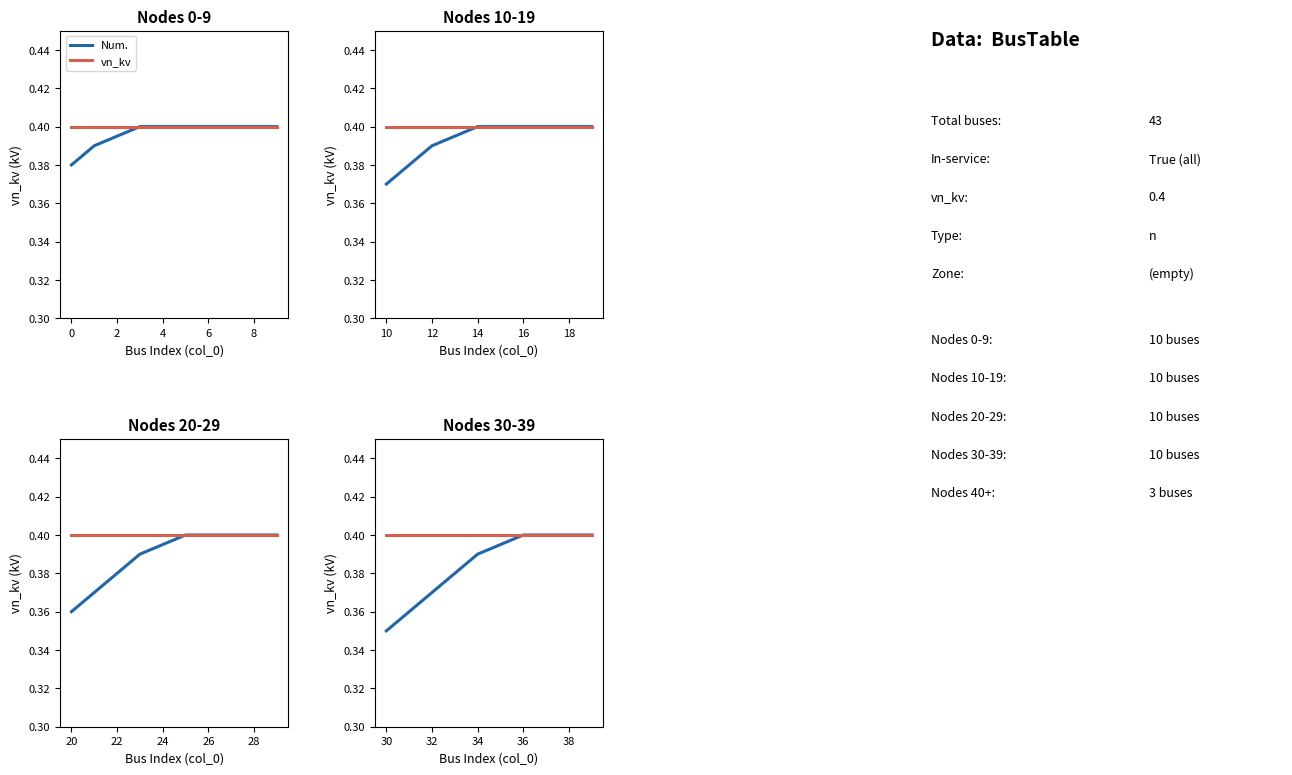

At how many categories does at least one series exceed 0?

10